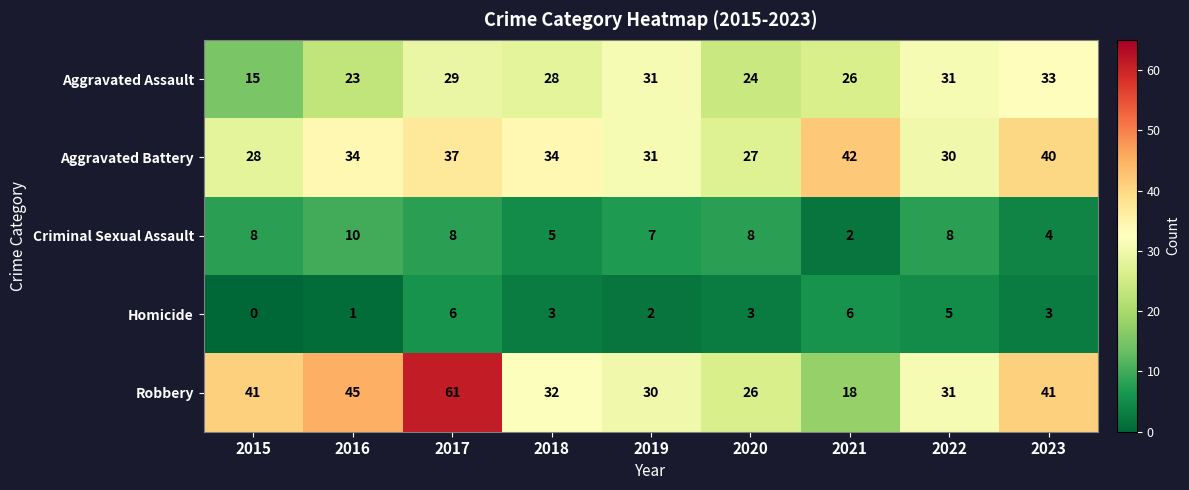

How many Criminal Sexual Assault values are between 5 and 8?

6